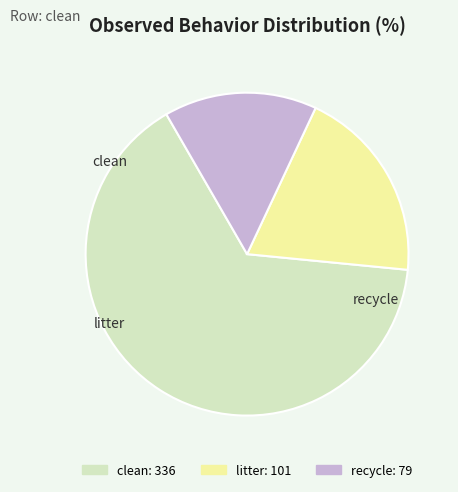

What is the majority slice?

clean